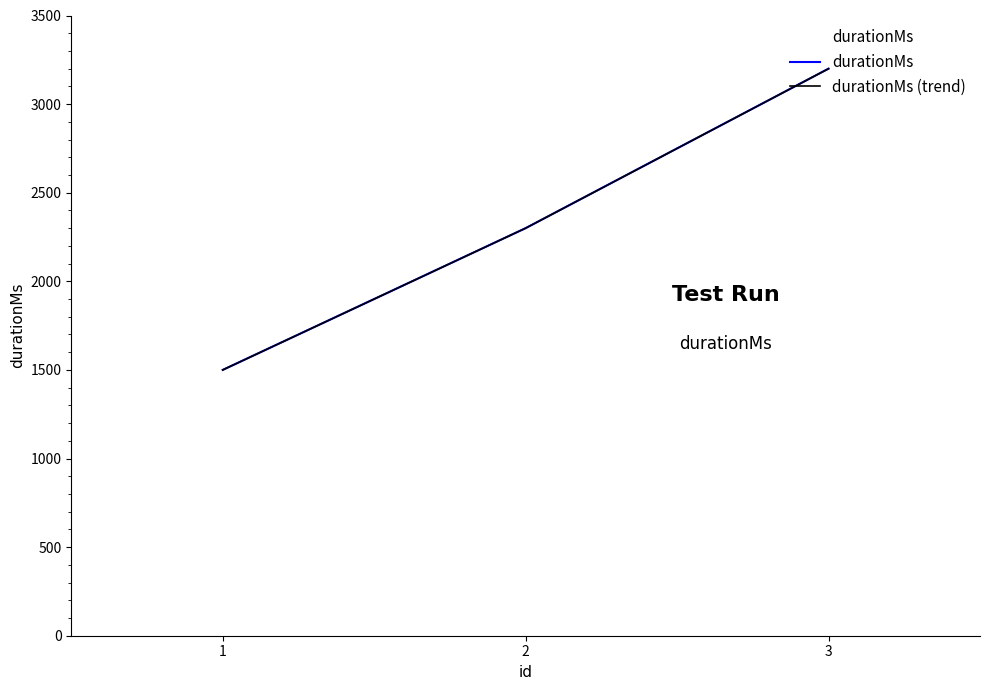

Rank the categories by durationMs value from lowest to highest.

1, 2, 3